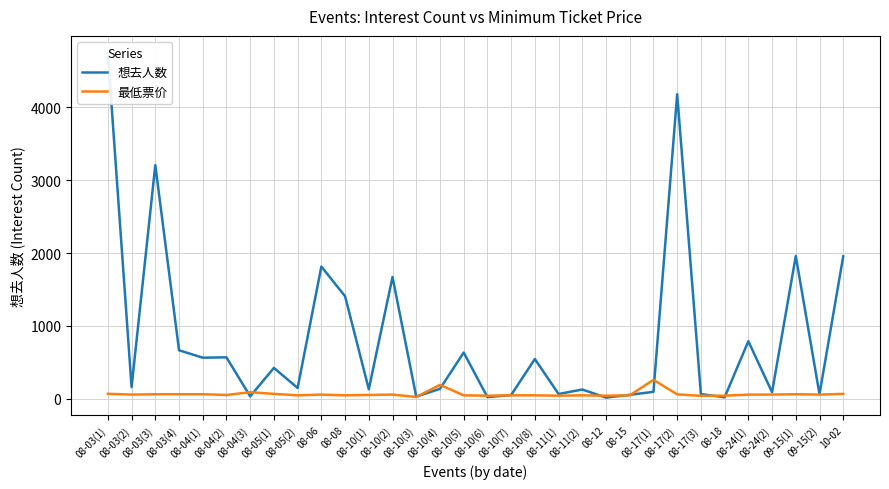

What is the difference between the second highest and second lowest values in the 想去人数 series?

4164.0